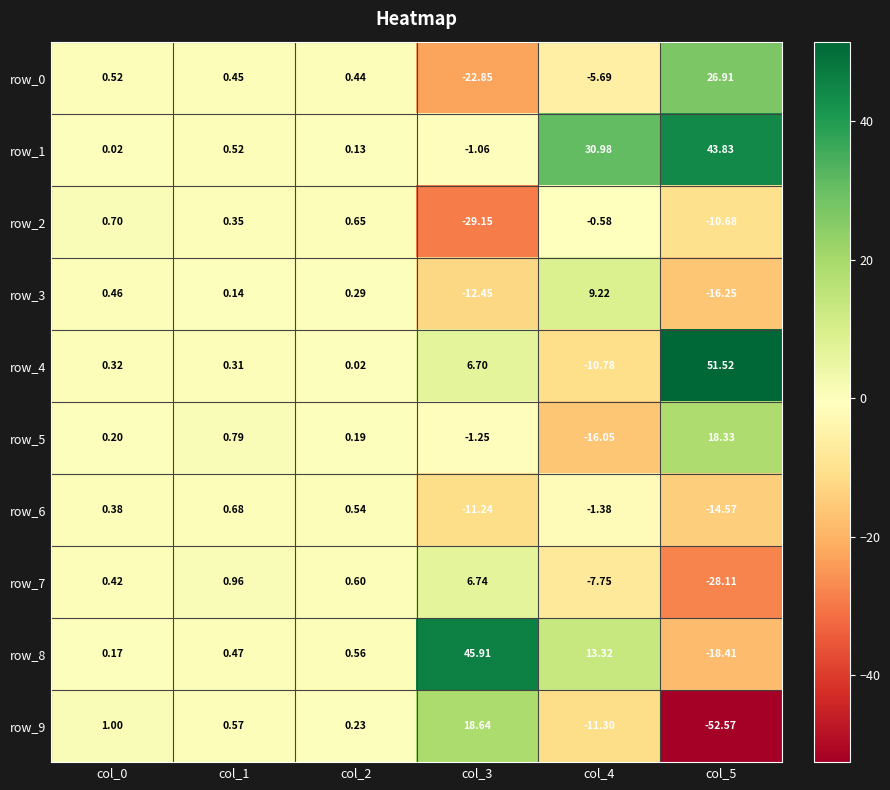

How many values in row_3 are above zero?

4